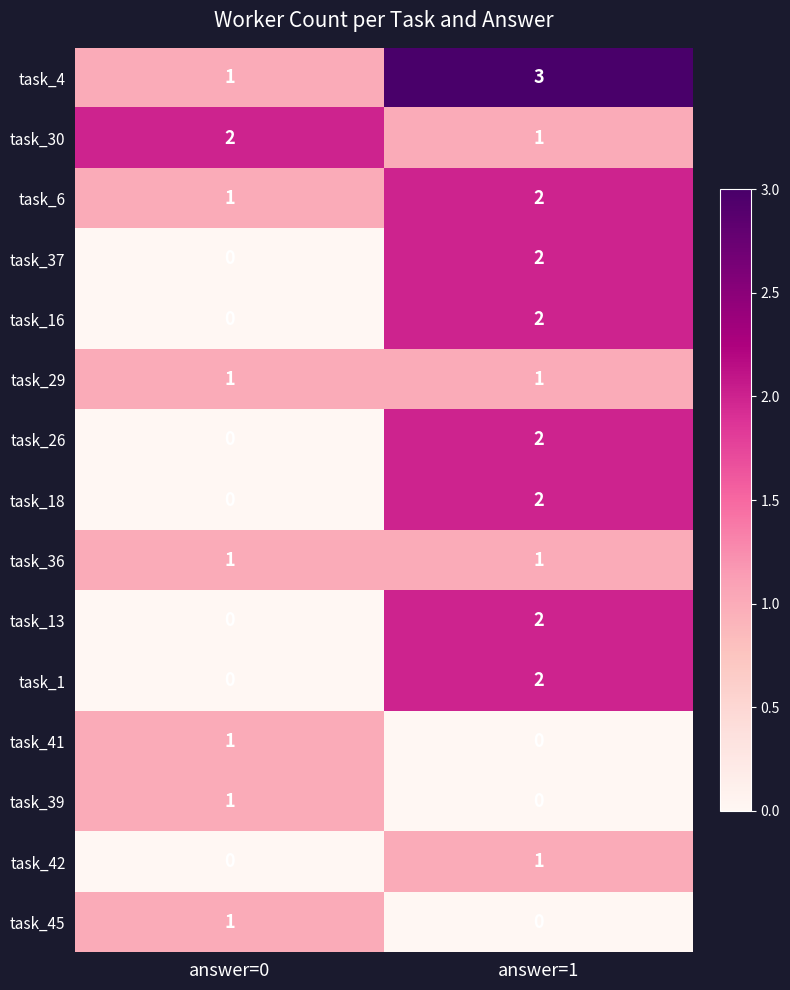

List the labels in order of task_45 value, largest first.

answer=0, answer=1